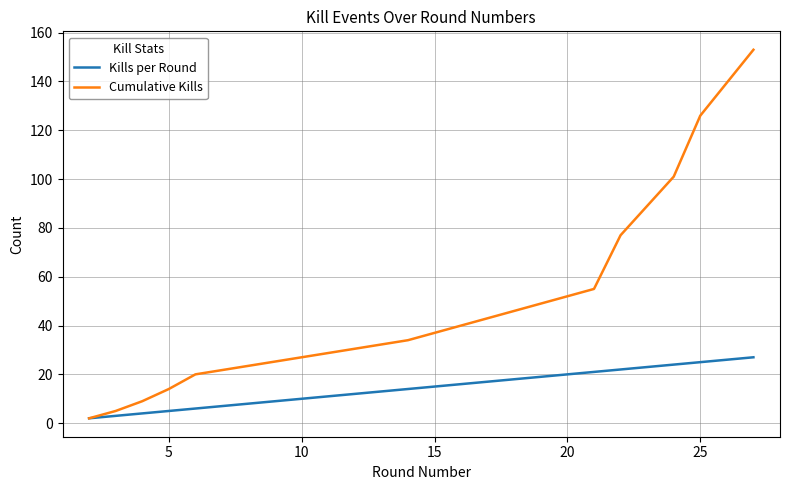

Which series has the widest spread of values?

Cumulative Kills